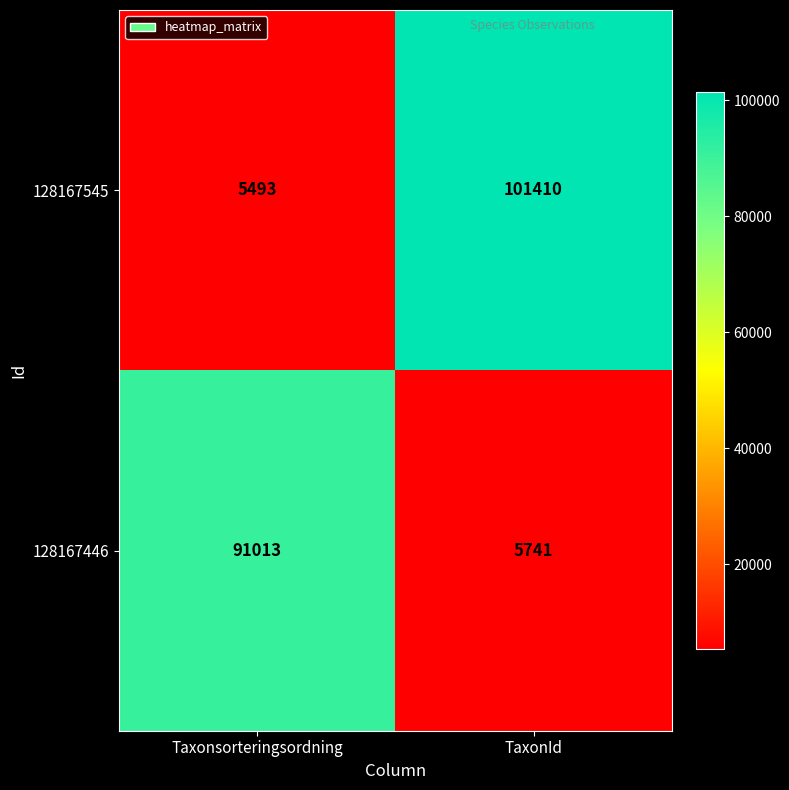

Count the number of data series in this chart.

2